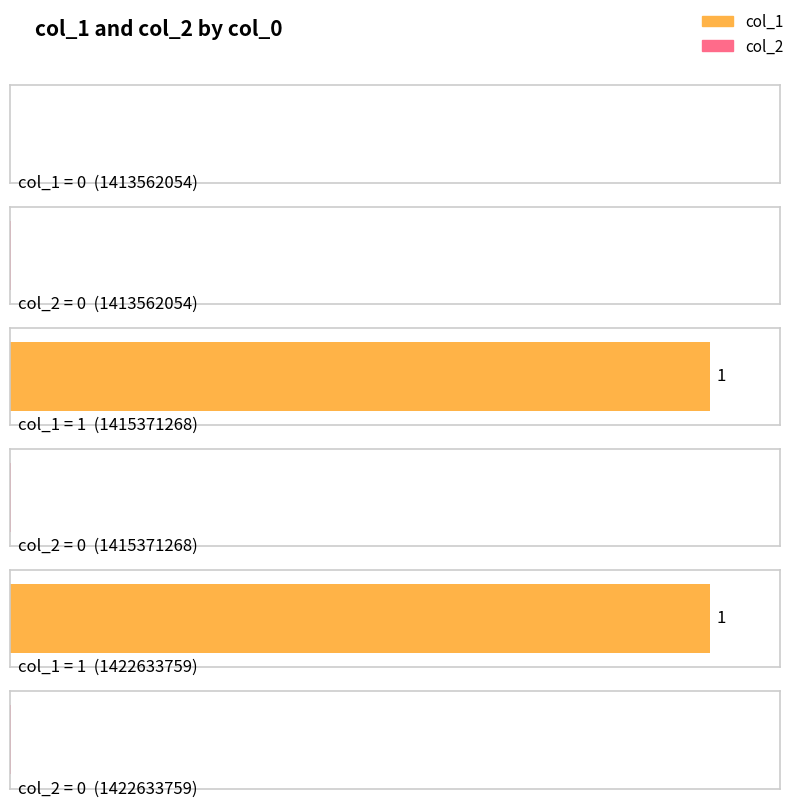

Read the col_1 value at 1415371268.

1